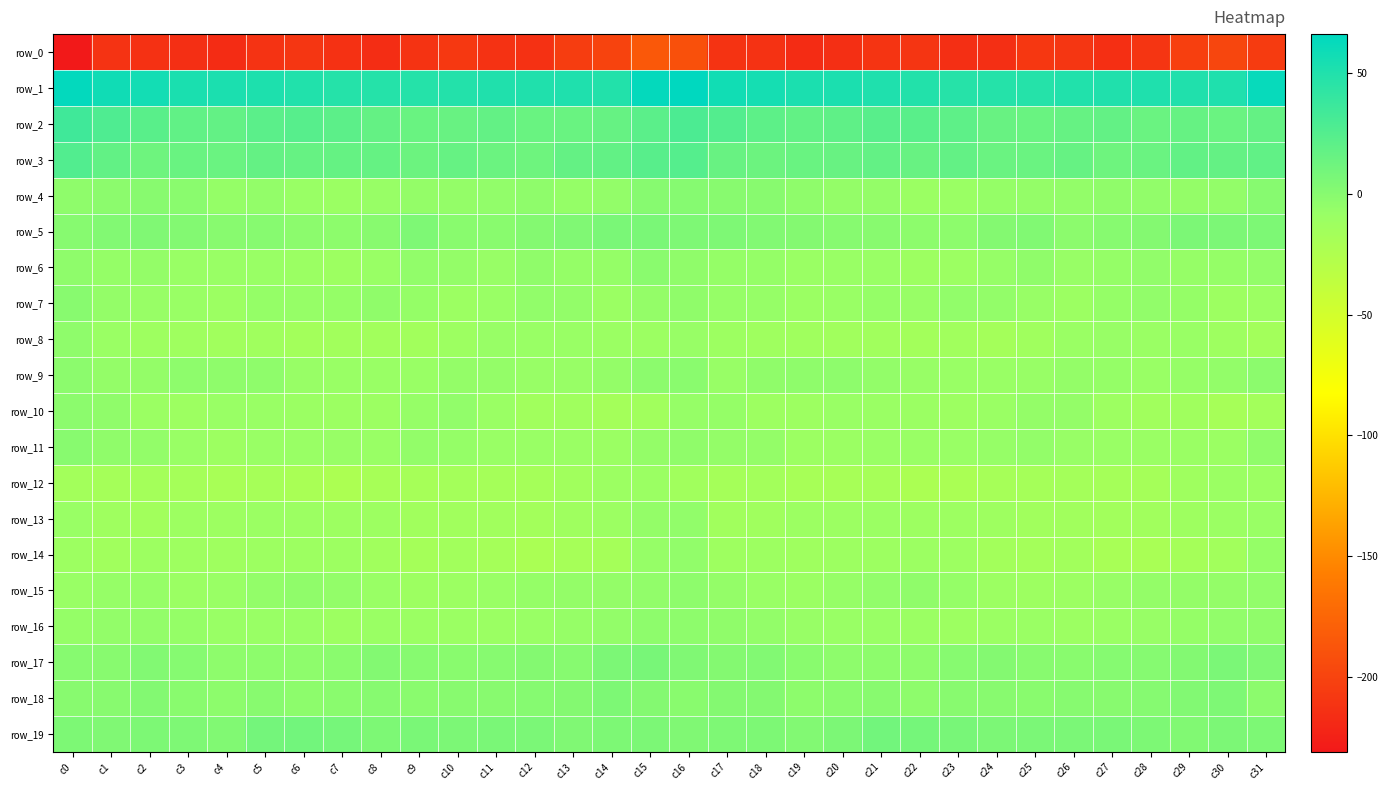

Reading left to right, list all the values displayed in this chart.

row_0: c0=-231.0	c1=-212.0	c2=-213.1	c3=-214.9	c4=-217.1	c5=-212.1	c6=-209.8	c7=-213.3	c8=-216.3	c9=-211.4	c10=-208.3	c11=-212.7	c12=-213.4	c13=-204.7	c14=-200.2	c15=-184.9	c16=-190.7	c17=-211.8	c18=-212.8	c19=-217.1	c20=-214.9	c21=-210.8	c22=-210.2	c23=-215.3	c24=-215.1	c25=-208.7	c26=-209.8	c27=-214.4	c28=-210.2	c29=-202.7	c30=-198.0	c31=-205.5
row_1: c0=64.4	c1=57.7	c2=56.3	c3=53.3	c4=52.3	c5=51.6	c6=49.5	c7=47.8	c8=47.6	c9=47.7	c10=48.5	c11=50.4	c12=49.9	c13=50.9	c14=49.3	c15=63.8	c16=66.1	c17=57.4	c18=55.5	c19=52.7	c20=52.4	c21=50.8	c22=48.8	c23=47.3	c24=48.0	c25=47.8	c26=49.4	c27=50.0	c28=50.7	c29=50.0	c30=50.8	c31=62.4
row_2: c0=34.3	c1=27.5	c2=22.1	c3=19.0	c4=17.7	c5=21.9	c6=23.3	c7=21.1	c8=16.9	c9=14.7	c10=15.2	c11=17.7	c12=14.7	c13=15.0	c14=15.8	c15=21.8	c16=29.0	c17=25.3	c18=20.7	c19=18.3	c20=19.1	c21=23.0	c22=22.5	c23=19.8	c24=15.3	c25=14.8	c26=16.1	c27=17.5	c28=13.9	c29=16.2	c30=14.3	c31=16.9
row_3: c0=25.6	c1=18.0	c2=12.2	c3=14.9	c4=14.3	c5=16.9	c6=16.1	c7=16.8	c8=16.4	c9=13.0	c10=16.0	c11=13.6	c12=12.7	c13=17.0	c14=18.5	c15=22.9	c16=24.5	c17=15.5	c18=12.8	c19=15.0	c20=15.1	c21=17.4	c22=15.4	c23=17.9	c24=14.0	c25=14.2	c26=16.0	c27=12.4	c28=14.1	c29=18.3	c30=17.3	c31=18.8
row_4: c0=-3.7	c1=-1.8	c2=-0.1	c3=-1.7	c4=-6.8	c5=-5.5	c6=-8.8	c7=-10.5	c8=-7.7	c9=-6.4	c10=-6.3	c11=-5.2	c12=-4.0	c13=-6.7	c14=-5.6	c15=0.4	c16=0.9	c17=-0.1	c18=-0.4	c19=-3.8	c20=-6.4	c21=-6.0	c22=-10.0	c23=-9.8	c24=-6.8	c25=-6.4	c26=-5.8	c27=-4.7	c28=-5.2	c29=-6.3	c30=-5.6	c31=0.4
row_5: c0=0.5	c1=2.7	c2=3.7	c3=2.1	c4=-0.2	c5=0.1	c6=-2.2	c7=-2.6	c8=-0.5	c9=4.2	c10=-1.1	c11=-0.6	c12=1.3	c13=3.9	c14=6.5	c15=6.8	c16=4.5	c17=4.2	c18=2.8	c19=1.4	c20=-0.0	c21=-0.5	c22=-2.5	c23=-2.7	c24=1.4	c25=3.2	c26=-2.1	c27=0.5	c28=1.7	c29=5.5	c30=5.6	c31=4.8
row_6: c0=-3.7	c1=-6.4	c2=-6.0	c3=-8.9	c4=-9.2	c5=-8.7	c6=-10.1	c7=-11.3	c8=-8.4	c9=-5.0	c10=-6.2	c11=-8.1	c12=-4.5	c13=-6.6	c14=-6.8	c15=-1.5	c16=-4.2	c17=-6.5	c18=-6.7	c19=-9.5	c20=-8.7	c21=-8.9	c22=-11.2	c23=-10.6	c24=-7.2	c25=-4.5	c26=-7.7	c27=-6.7	c28=-5.0	c29=-7.1	c30=-6.5	c31=-5.4
row_7: c0=-0.2	c1=-6.0	c2=-7.6	c3=-9.2	c4=-10.7	c5=-7.0	c6=-7.2	c7=-6.5	c8=-4.6	c9=-6.7	c10=-10.5	c11=-8.6	c12=-5.2	c13=-5.7	c14=-10.2	c15=-6.2	c16=-4.6	c17=-7.5	c18=-7.5	c19=-10.4	c20=-9.1	c21=-6.5	c22=-7.9	c23=-4.9	c24=-5.5	c25=-8.1	c26=-11.0	c27=-6.5	c28=-5.2	c29=-7.0	c30=-11.8	c31=-10.9
row_8: c0=-3.9	c1=-9.4	c2=-12.7	c3=-13.0	c4=-14.7	c5=-13.7	c6=-15.9	c7=-15.5	c8=-15.6	c9=-15.2	c10=-11.1	c11=-7.9	c12=-9.2	c13=-8.7	c14=-10.4	c15=-10.9	c16=-8.1	c17=-11.1	c18=-13.2	c19=-13.5	c20=-14.0	c21=-14.6	c22=-15.9	c23=-15.0	c24=-16.3	c25=-13.7	c26=-9.9	c27=-7.7	c28=-9.6	c29=-8.5	c30=-12.6	c31=-15.8
row_9: c0=-1.9	c1=-6.3	c2=-5.8	c3=-3.4	c4=-3.9	c5=-4.0	c6=-7.7	c7=-8.3	c8=-8.9	c9=-8.9	c10=-6.0	c11=-6.2	c12=-7.7	c13=-8.0	c14=-5.9	c15=-1.9	c16=-1.7	c17=-7.6	c18=-4.4	c19=-3.8	c20=-3.2	c21=-5.6	c22=-8.0	c23=-8.4	c24=-9.0	c25=-7.9	c26=-6.0	c27=-6.5	c28=-8.2	c29=-7.0	c30=-5.8	c31=-2.3
row_10: c0=-2.2	c1=-4.2	c2=-10.3	c3=-12.0	c4=-9.3	c5=-9.0	c6=-9.9	c7=-10.6	c8=-11.0	c9=-7.5	c10=-5.0	c11=-9.8	c12=-14.1	c13=-13.7	c14=-16.4	c15=-14.5	c16=-7.6	c17=-6.7	c18=-11.8	c19=-11.4	c20=-8.5	c21=-9.5	c22=-10.2	c23=-11.2	c24=-9.6	c25=-6.3	c26=-6.2	c27=-11.8	c28=-14.2	c29=-13.9	c30=-18.3	c31=-16.2
row_11: c0=-0.5	c1=-4.5	c2=-5.6	c3=-8.7	c4=-11.3	c5=-8.6	c6=-8.6	c7=-7.9	c8=-8.6	c9=-5.3	c10=-6.9	c11=-8.5	c12=-9.1	c13=-9.8	c14=-10.0	c15=-6.1	c16=-4.4	c17=-6.1	c18=-6.0	c19=-10.5	c20=-10.1	c21=-8.4	c22=-8.7	c23=-8.5	c24=-7.0	c25=-5.6	c26=-8.1	c27=-8.5	c28=-9.7	c29=-9.4	c30=-10.1	c31=-4.2
row_12: c0=-15.8	c1=-17.8	c2=-16.5	c3=-18.0	c4=-19.3	c5=-18.3	c6=-20.5	c7=-22.1	c8=-19.0	c9=-18.2	c10=-16.8	c11=-17.1	c12=-17.8	c13=-14.7	c14=-10.9	c15=-10.1	c16=-14.7	c17=-17.9	c18=-16.3	c19=-19.1	c20=-18.9	c21=-18.5	c22=-21.8	c23=-21.1	c24=-18.3	c25=-17.9	c26=-16.8	c27=-17.7	c28=-17.0	c29=-13.3	c30=-10.0	c31=-10.5
row_13: c0=-8.6	c1=-13.1	c2=-15.4	c3=-11.2	c4=-11.4	c5=-10.1	c6=-11.0	c7=-11.8	c8=-11.6	c9=-14.0	c10=-14.0	c11=-14.2	c12=-16.0	c13=-13.1	c14=-11.1	c15=-6.3	c16=-4.9	c17=-14.4	c18=-13.8	c19=-10.9	c20=-11.0	c21=-10.0	c22=-11.4	c23=-11.4	c24=-12.8	c25=-14.1	c26=-14.0	c27=-15.3	c28=-14.9	c29=-12.4	c30=-10.4	c31=-8.2
row_14: c0=-11.3	c1=-14.2	c2=-12.0	c3=-12.5	c4=-13.2	c5=-11.4	c6=-11.4	c7=-11.2	c8=-14.4	c9=-17.3	c10=-15.5	c11=-17.1	c12=-21.5	c13=-18.3	c14=-17.3	c15=-7.2	c16=-4.9	c17=-12.6	c18=-11.8	c19=-13.2	c20=-12.0	c21=-11.8	c22=-11.0	c23=-12.0	c24=-16.3	c25=-16.6	c26=-15.2	c27=-19.4	c28=-20.5	c29=-18.0	c30=-15.7	c31=-6.9
row_15: c0=-8.5	c1=-7.4	c2=-7.2	c3=-10.1	c4=-9.0	c5=-5.3	c6=-4.3	c7=-5.3	c8=-9.2	c9=-11.8	c10=-10.7	c11=-9.1	c12=-6.5	c13=-6.0	c14=-6.2	c15=-5.1	c16=-3.4	c17=-5.9	c18=-8.3	c19=-10.4	c20=-7.4	c21=-5.0	c22=-4.4	c23=-6.6	c24=-10.8	c25=-11.1	c26=-10.5	c27=-8.1	c28=-6.1	c29=-6.3	c30=-6.3	c31=-4.7
row_16: c0=-6.5	c1=-5.6	c2=-5.5	c3=-6.7	c4=-9.2	c5=-8.7	c6=-8.6	c7=-11.5	c8=-9.8	c9=-10.1	c10=-10.4	c11=-10.1	c12=-8.3	c13=-7.3	c14=-5.4	c15=-3.5	c16=-3.2	c17=-4.2	c18=-5.7	c19=-7.8	c20=-9.1	c21=-8.2	c22=-9.9	c23=-11.3	c24=-9.9	c25=-9.7	c26=-10.9	c27=-9.4	c28=-7.8	c29=-6.5	c30=-5.3	c31=-4.3
row_17: c0=0.1	c1=-0.3	c2=2.6	c3=0.8	c4=-3.5	c5=-2.7	c6=-3.3	c7=-1.3	c8=2.2	c9=0.2	c10=-0.9	c11=0.1	c12=1.6	c13=0.3	c14=5.5	c15=7.1	c16=3.7	c17=1.6	c18=2.8	c19=-1.1	c20=-3.3	c21=-2.6	c22=-3.2	c23=0.4	c24=1.6	c25=-0.2	c26=-1.2	c27=0.9	c28=1.0	c29=2.1	c30=6.0	c31=3.9
row_18: c0=-0.2	c1=-0.1	c2=1.8	c3=-1.0	c4=-2.7	c5=-0.1	c6=-2.4	c7=-1.7	c8=0.3	c9=-1.5	c10=-0.2	c11=-0.2	c12=0.8	c13=1.3	c14=4.8	c15=1.1	c16=-0.9	c17=1.2	c18=1.3	c19=-2.6	c20=-1.5	c21=-0.2	c22=-3.2	c23=-0.2	c24=-0.5	c25=-1.1	c26=0.1	c27=-0.4	c28=0.9	c29=2.6	c30=4.2	c31=-2.1
row_19: c0=4.6	c1=3.7	c2=4.8	c3=4.0	c4=3.0	c5=9.5	c6=9.8	c7=8.1	c8=4.8	c9=6.4	c10=5.6	c11=6.6	c12=6.0	c13=3.5	c14=4.7	c15=5.7	c16=3.8	c17=4.2	c18=4.9	c19=2.7	c20=5.3	c21=10.4	c22=9.1	c23=6.9	c24=5.4	c25=6.0	c26=6.1	c27=6.5	c28=4.9	c29=3.4	c30=5.7	c31=5.1